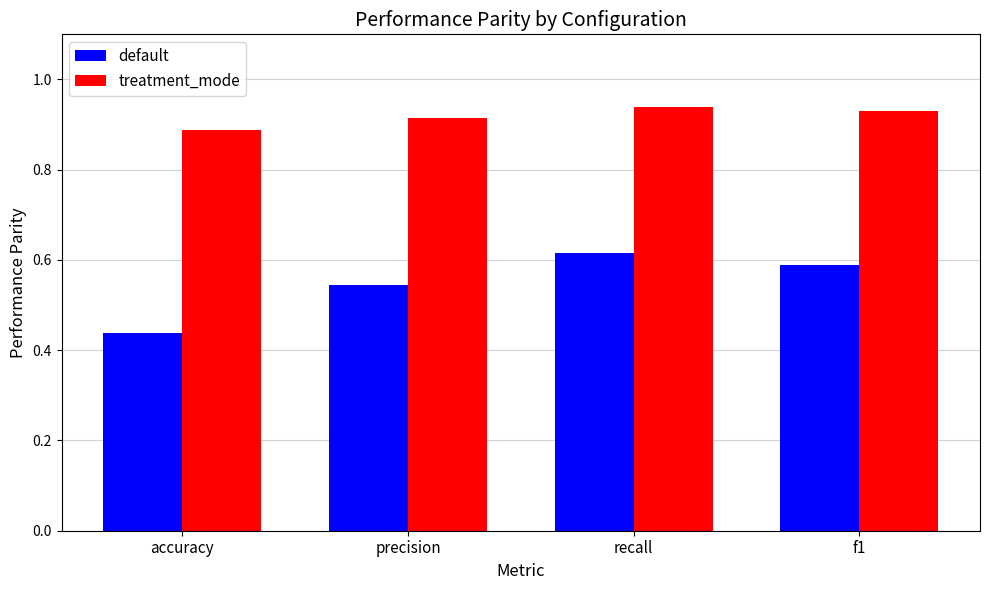

What is the label of the 4th bar from the right?

accuracy